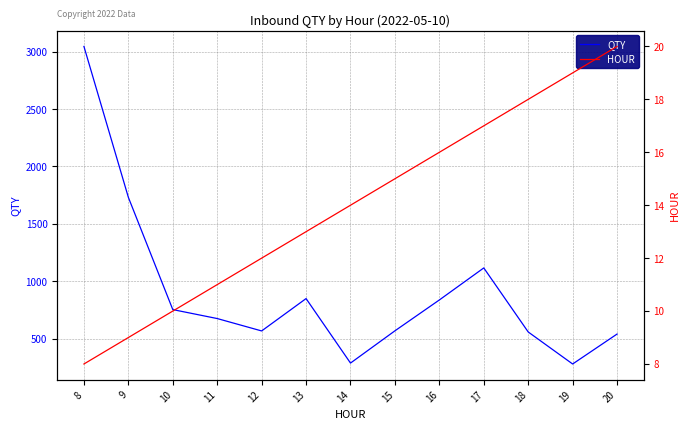

What is the total value across all series at 14?

301